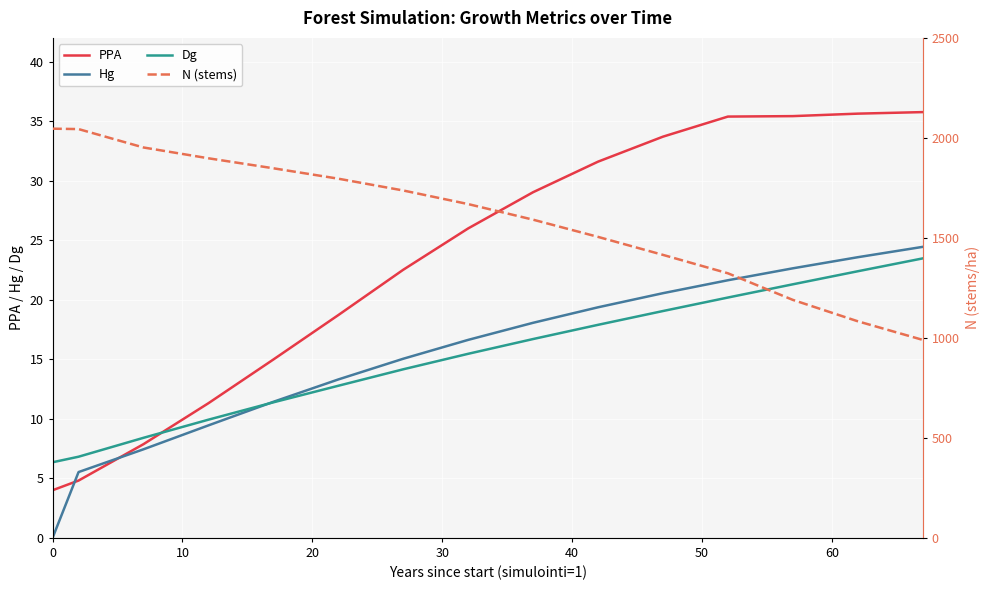

After their last crossing, which series has the higher values: PPA or Dg?

PPA